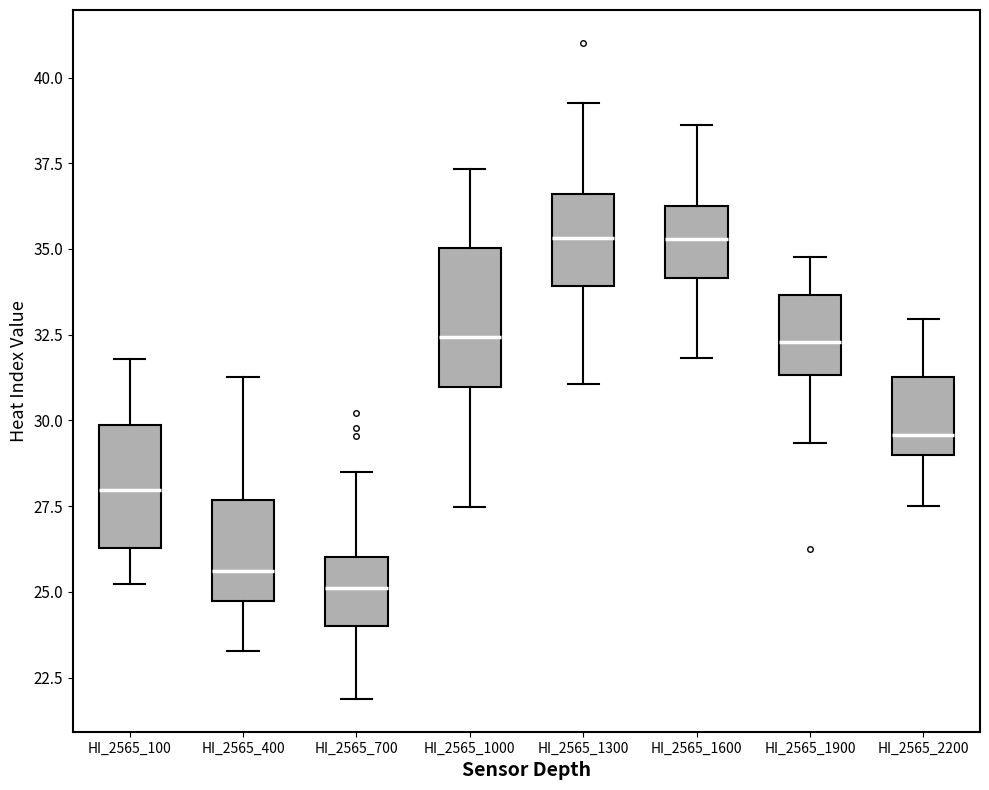

Reading left to right, transcribe this box plot: for each box, give where its median line is, the range the box spans, and where its two whiskers end, as read against the y-axis. The values are not printed on the chart, so give them approximately, as read against the axis.

HI_2565_100: median 28.0, box 26.5 to 30.0, whiskers 25.0 to 32.0
HI_2565_400: median 25.5, box 24.5 to 27.5, whiskers 23.5 to 31.5
HI_2565_700: median 25.0, box 24.0 to 26.0, whiskers 22.0 to 28.5
HI_2565_1000: median 32.5, box 31.0 to 35.0, whiskers 27.5 to 37.5
HI_2565_1300: median 35.5, box 34.0 to 36.5, whiskers 31.0 to 39.5
HI_2565_1600: median 35.5, box 34.0 to 36.5, whiskers 32.0 to 38.5
HI_2565_1900: median 32.5, box 31.5 to 33.5, whiskers 29.5 to 35.0
HI_2565_2200: median 29.5, box 29.0 to 31.5, whiskers 27.5 to 33.0